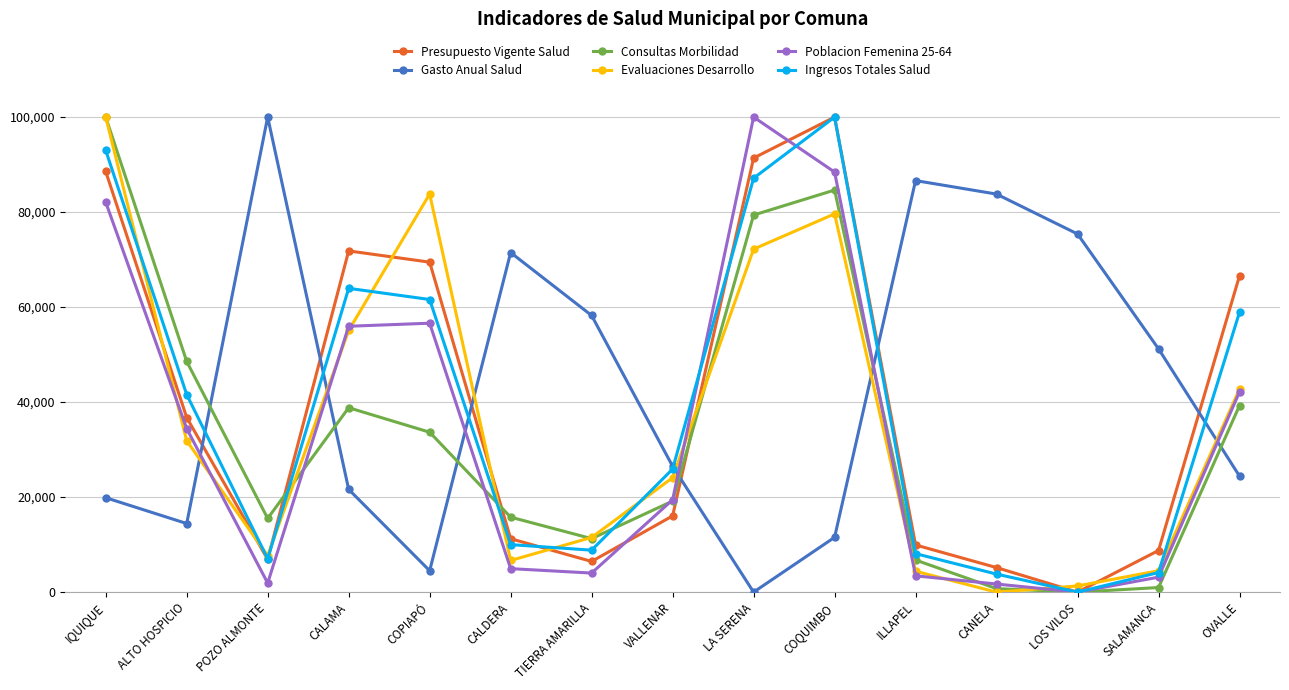

Count the number of categories in the chart.

15